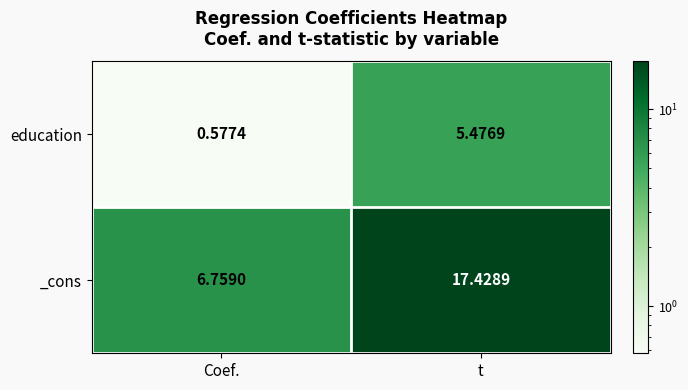

Rank the series by their average value, from highest to lowest.

_cons, education